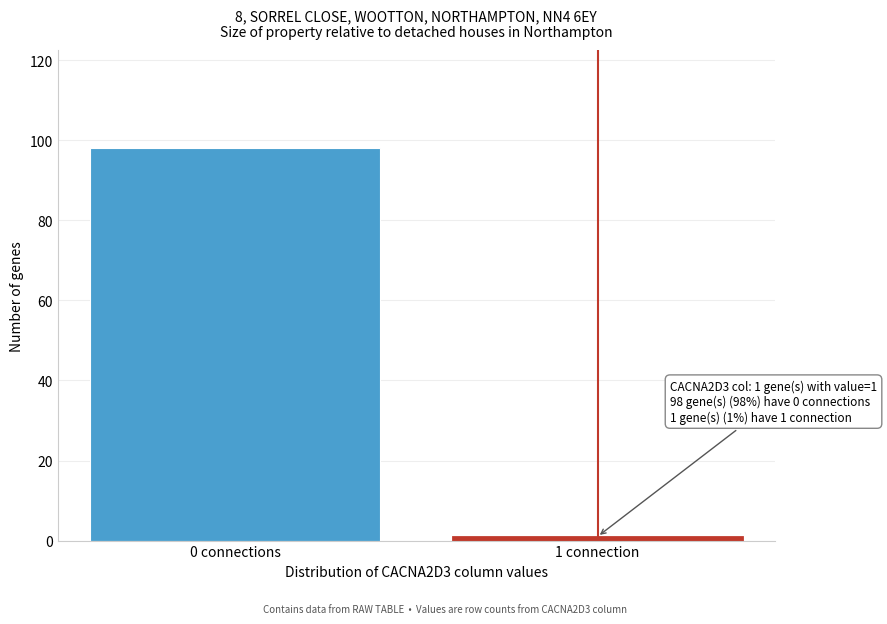

Reading left to right, what are all the values shown in this chart?

98	1